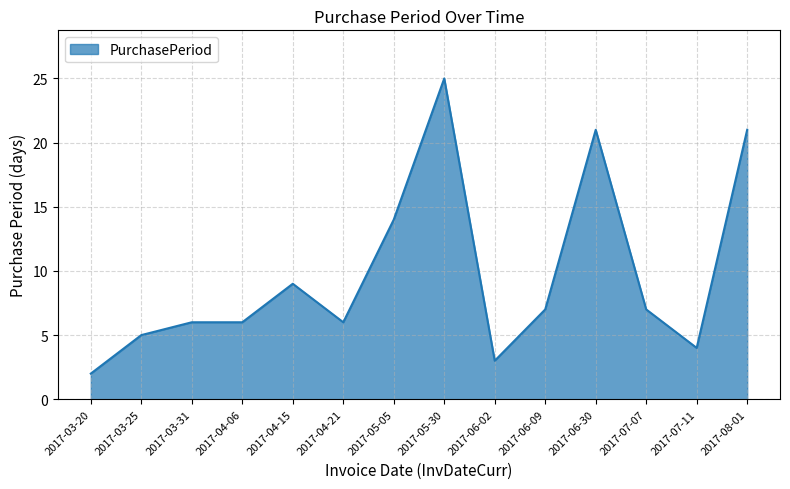

Which has a higher value, 2017-05-30 or 2017-07-07?

2017-05-30